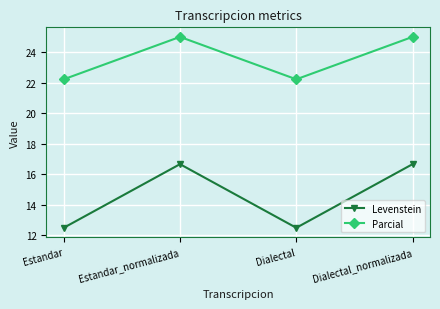

Where is the first local maximum for Levenstein?

Estandar_normalizada